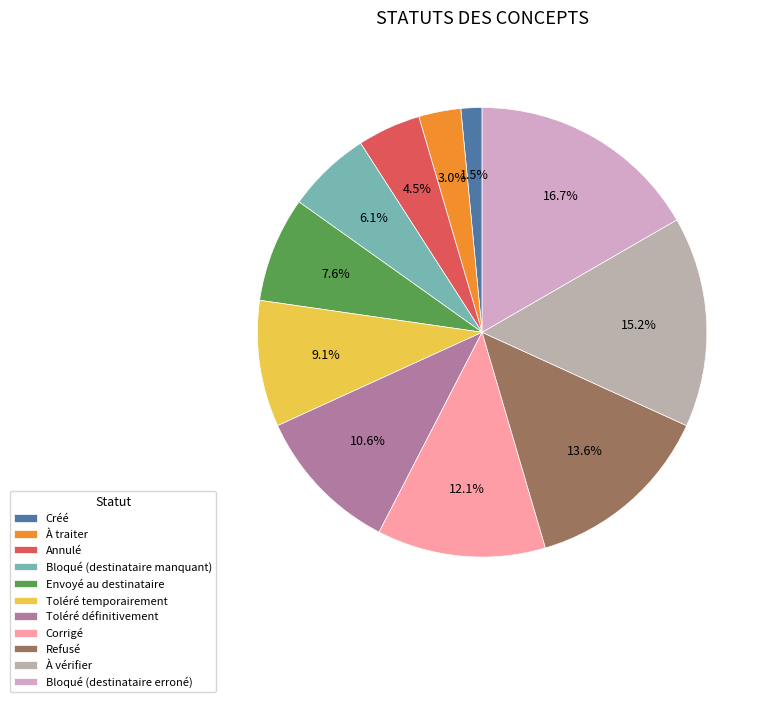

To the nearest percent, what is the difference between the largest and smallest slice percentages?

15%